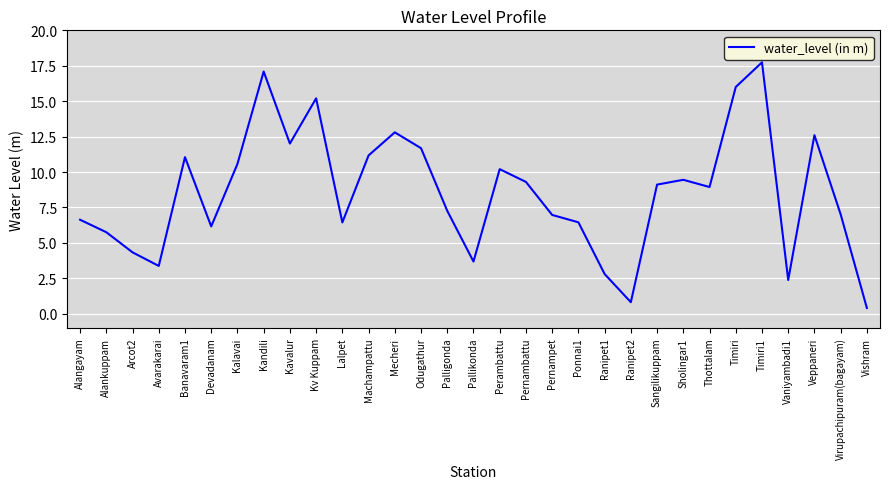

True or false: the data shows 11.2 at Machampattu.

True